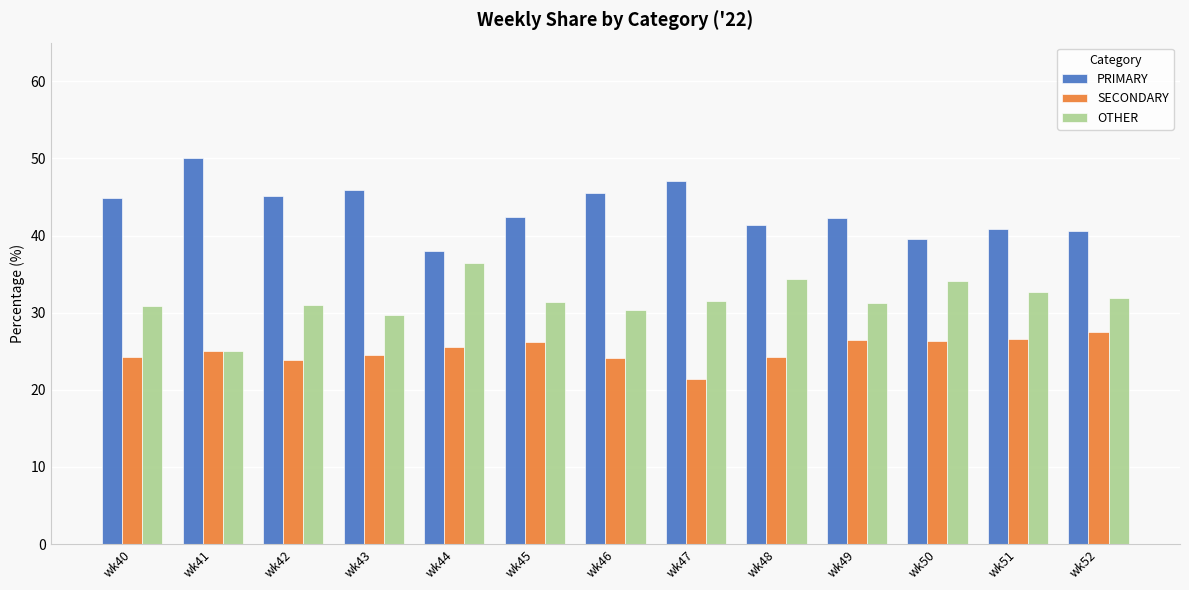

What is the highest value of the OTHER series?

36.4